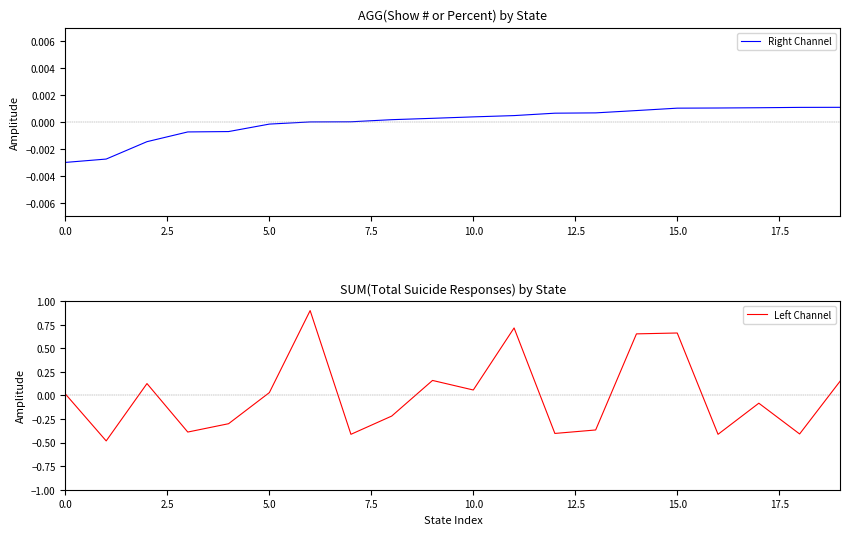

Rank the series by their average value, from highest to lowest.

Left Channel, Right Channel